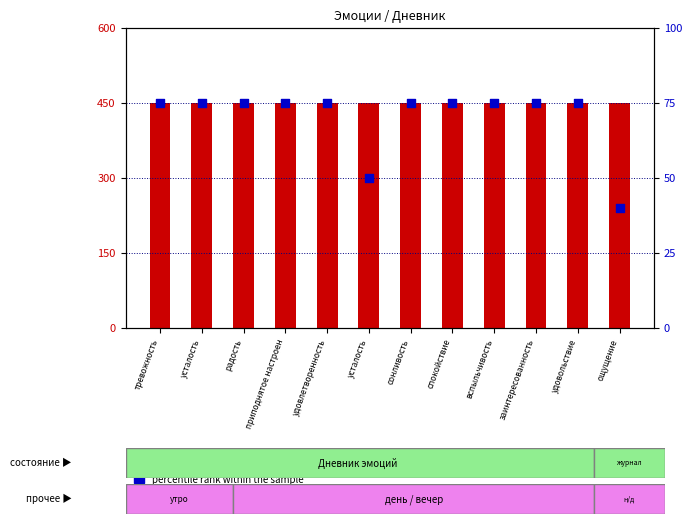

Which series has the largest Y range (max minus min)?

percentile rank within the sample